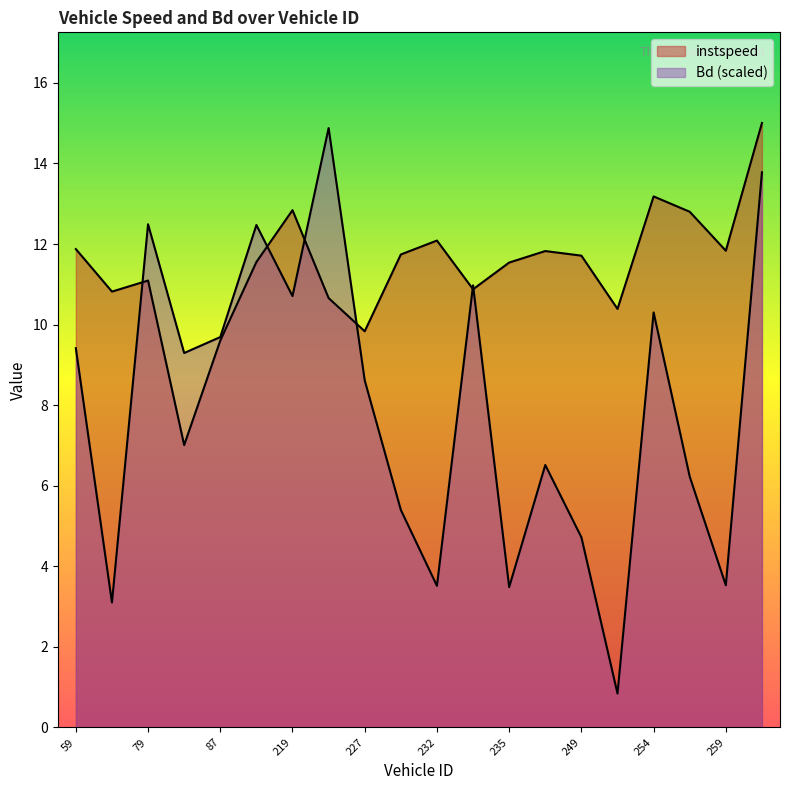

Does the chart display data point markers on the line(s)?

No